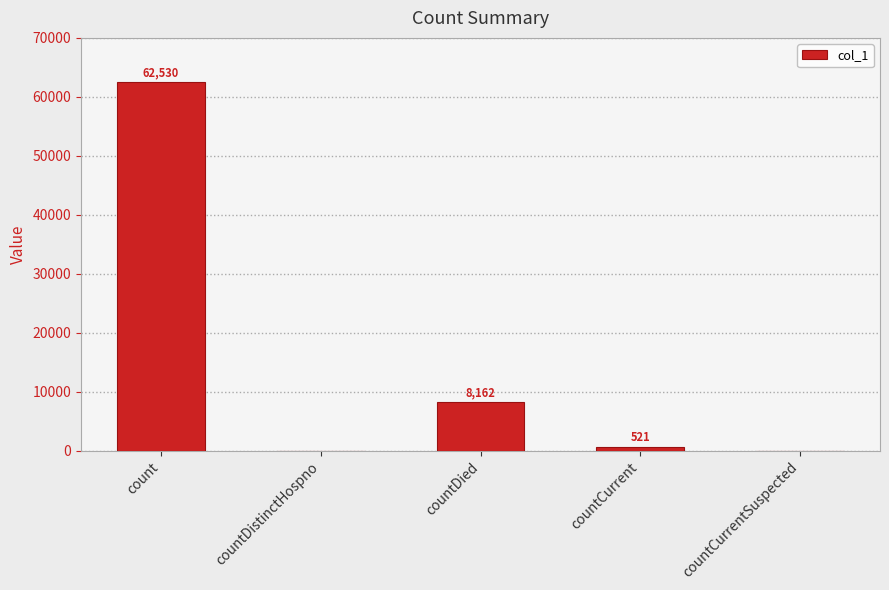

Which has a higher value, countCurrentSuspected or count?

count